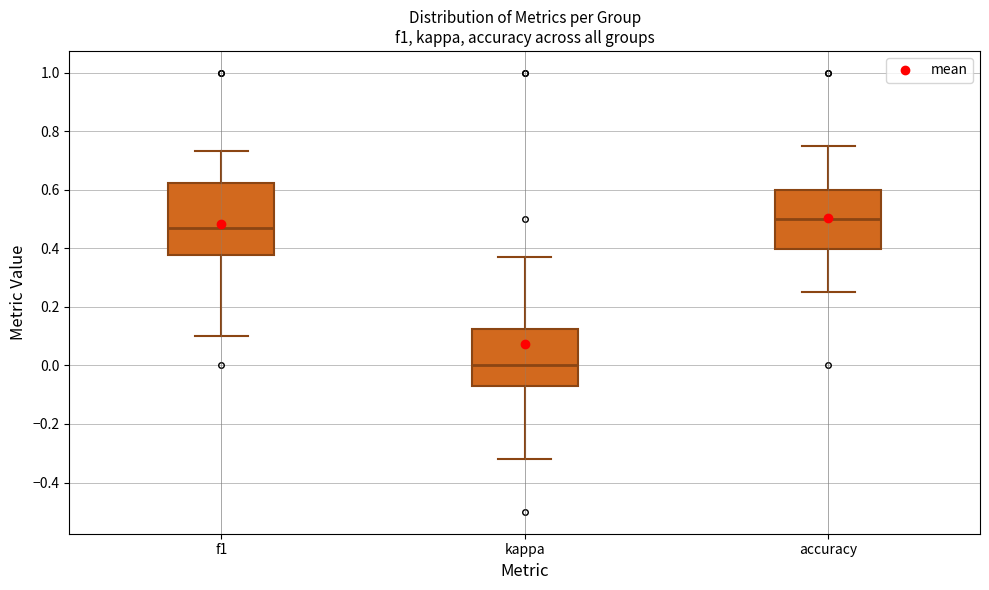

Which box has the highest median line?

accuracy